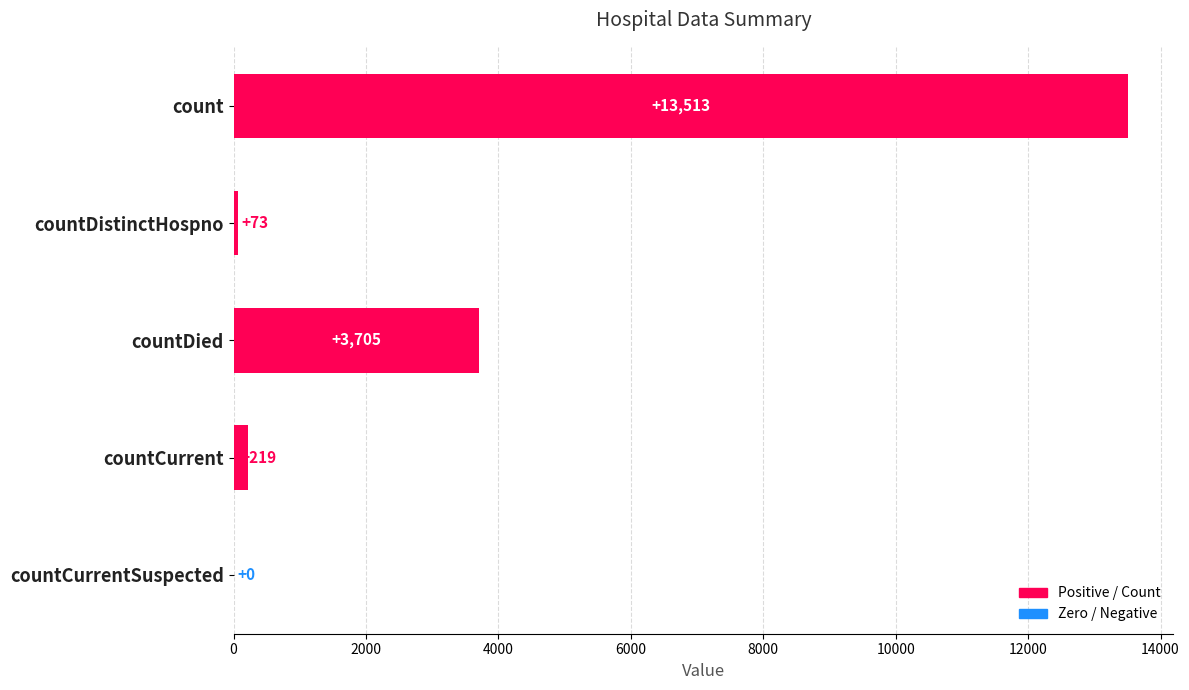

Reading top to bottom, extract all data points from this chart.

count=13513	countDistinctHospno=73	countDied=3705	countCurrent=219	countCurrentSuspected=0